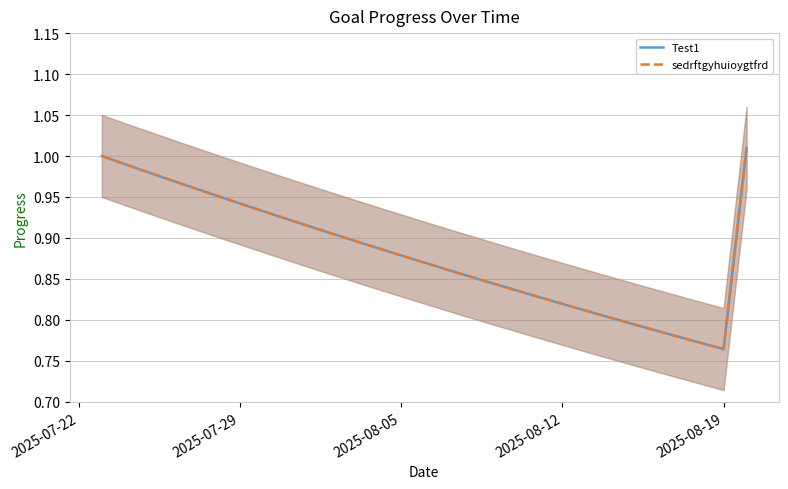

The value of Test1 at 24 is 1.3. True or false?

False